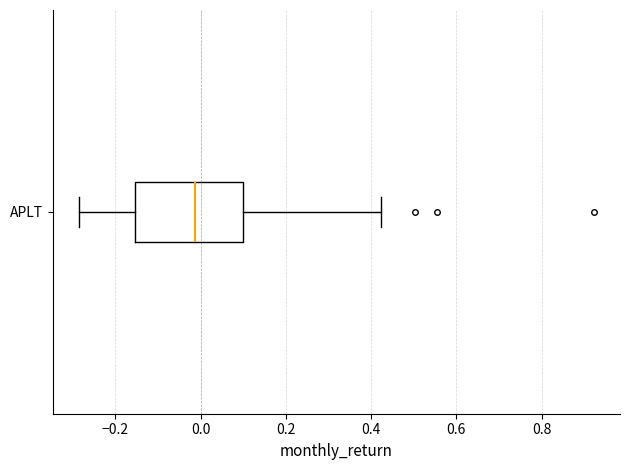

Read this box plot against the x-axis: the position of the median line, the range covered by the box, and the ends of both whiskers. The values are not printed on the chart, so give them approximately, as read against the axis.

median -0.02, box -0.16 to 0.10, whiskers -0.28 to 0.42